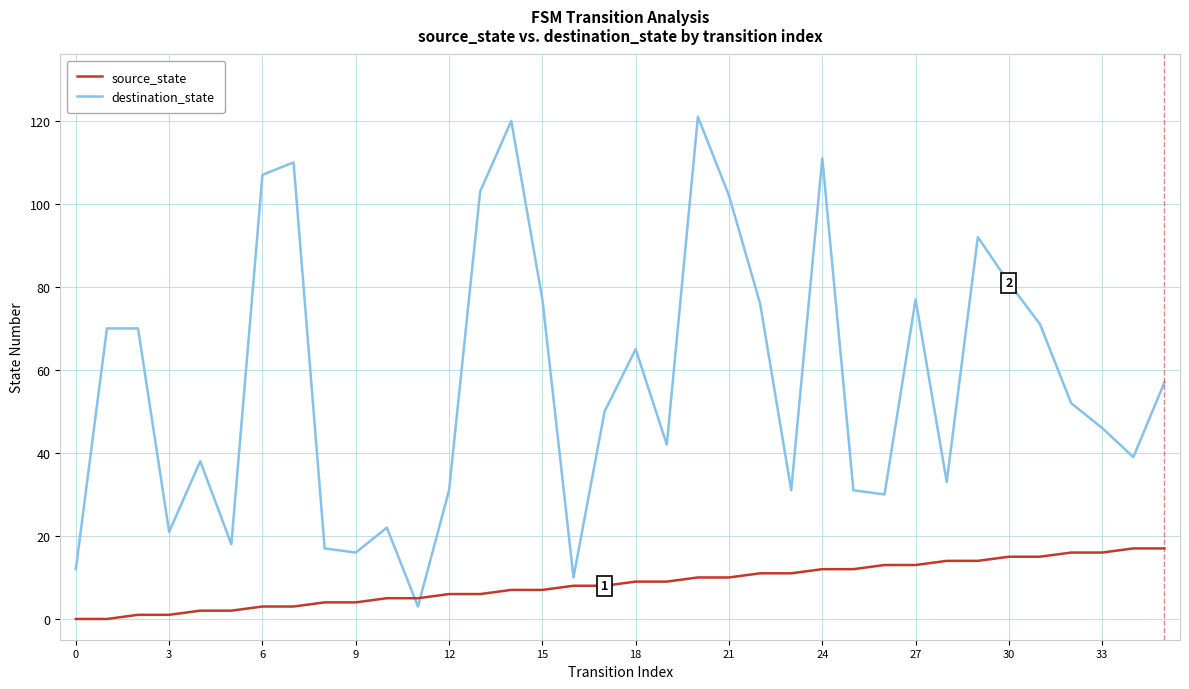

Rank the series by their average value, from highest to lowest.

destination_state, source_state